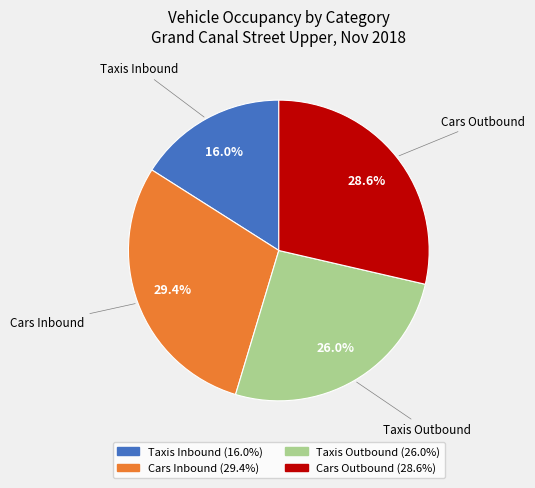

The Taxis Outbound slice represents 34% of the pie. True or false?

False